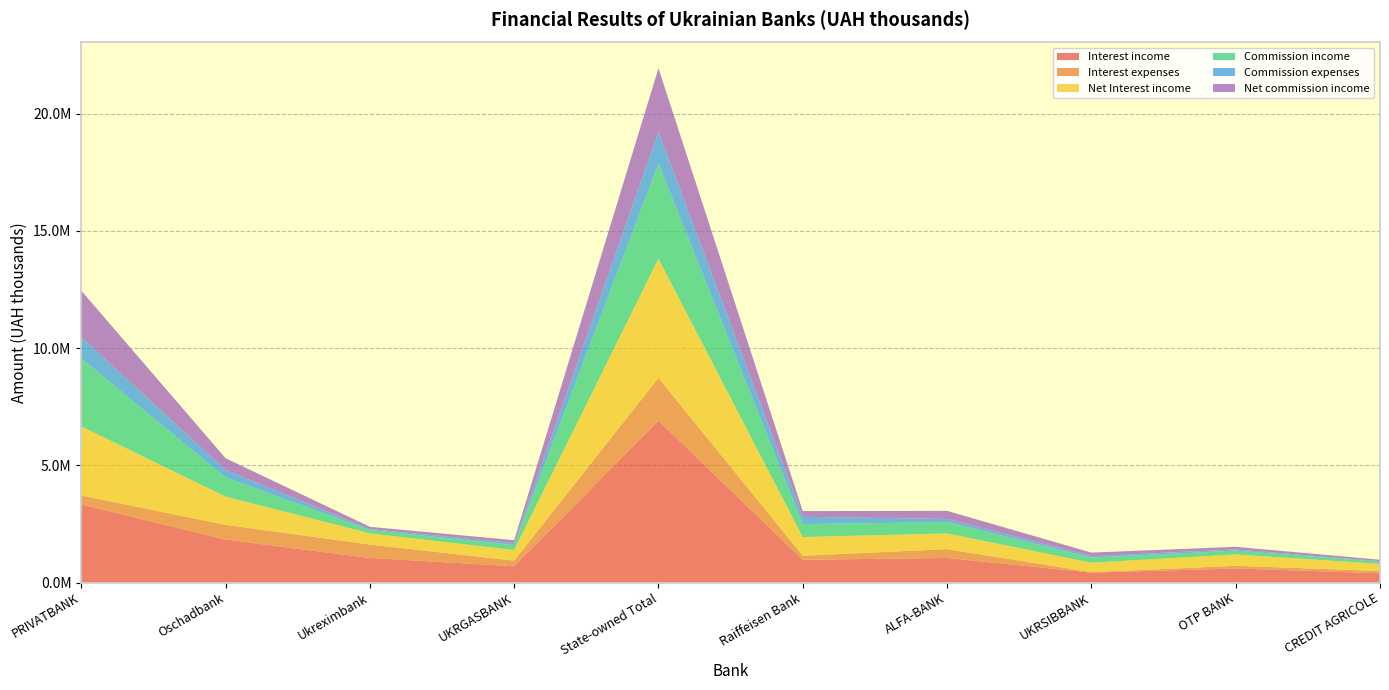

Reading right to left, what are all the values shown in this chart?

Interest income: 396857.7	599823.1	422919.0	1047261.9	970230.1	6905405.4	693380.3	1048964.5	1832286.4	3330774.2
Interest expenses: 94708.1	114586.0	20012.2	377943.0	171992.2	1824862.5	241141.4	571192.4	627286.1	385242.6
Net Interest income: 302149.7	485237.1	402906.8	669319.0	798237.9	5080542.9	452238.9	477772.0	1205000.3	2945531.7
Commission income: 89258.1	161862.0	215662.0	481259.9	553921.5	4064846.6	209505.2	139720.7	819949.5	2895671.1
Commission expenses: 26098.8	50418.1	67573.7	137162.6	308799.9	1357654.2	83491.7	43900.9	317398.1	912863.5
Net commission income: 63159.3	111444.0	148088.3	344097.2	245121.6	2707192.4	126013.5	95819.8	502551.5	1982807.6